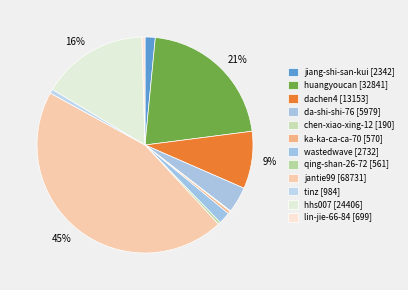

To the nearest percent, what is the combined percentage of jantie99 and hhs007?

61%